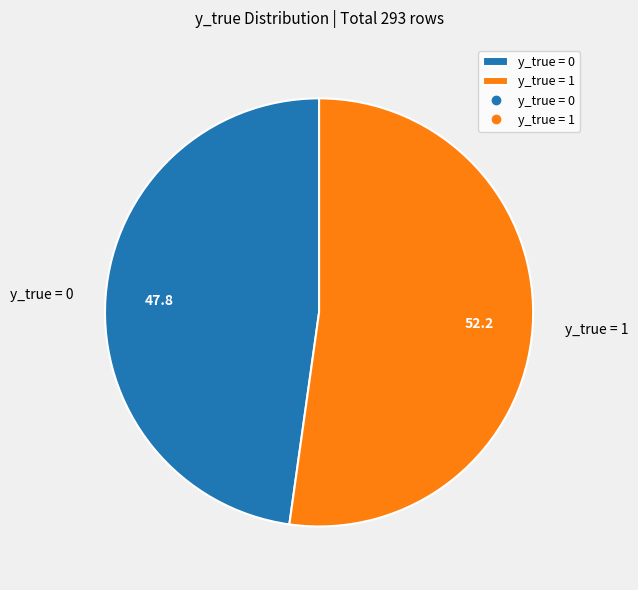

What is the smallest slice in the pie chart?

y_true = 0